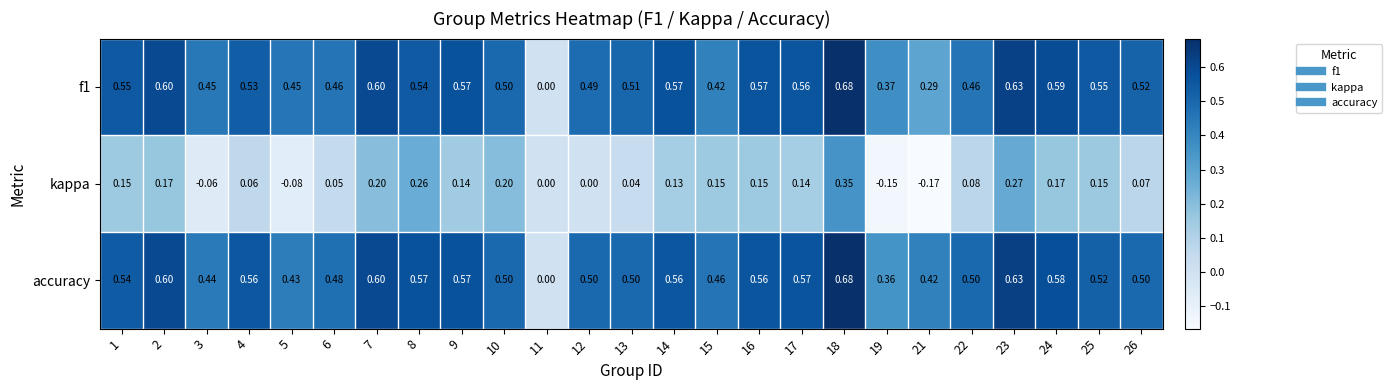

Between 11 and 22, which series saw the biggest shift?

accuracy